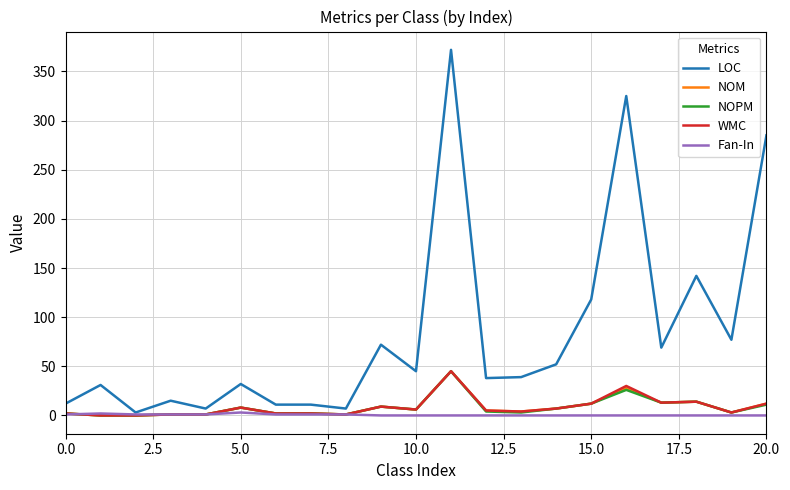

Which series has the largest range (max minus min)?

LOC